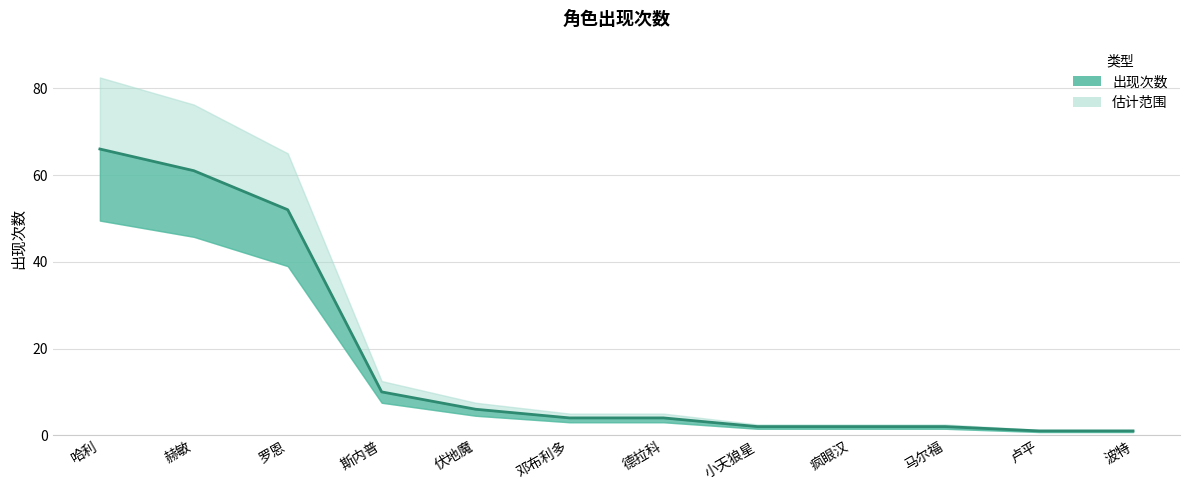

True or false: the data shows 6 at 斯内普.

False